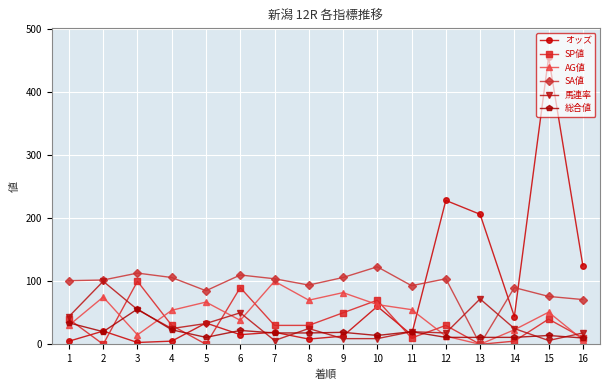

What is the average value of the AG値 series?

46.4